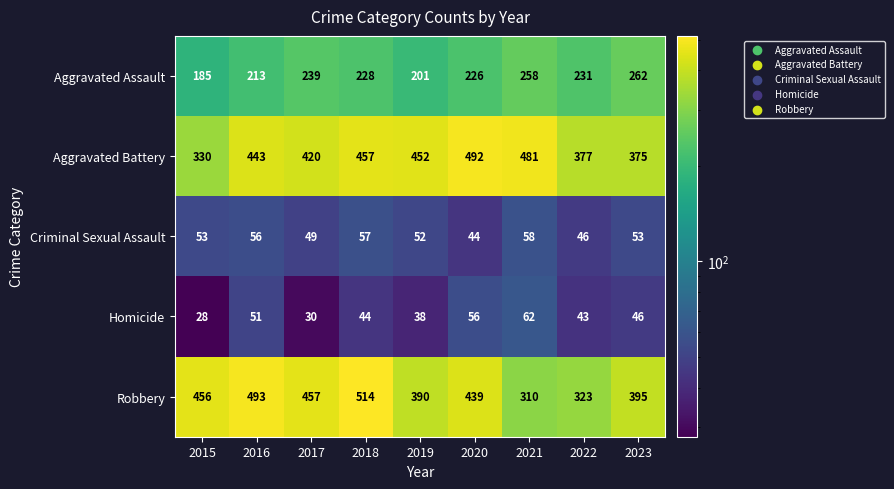

The Homicide series shows 30 at 2017. True or false?

True